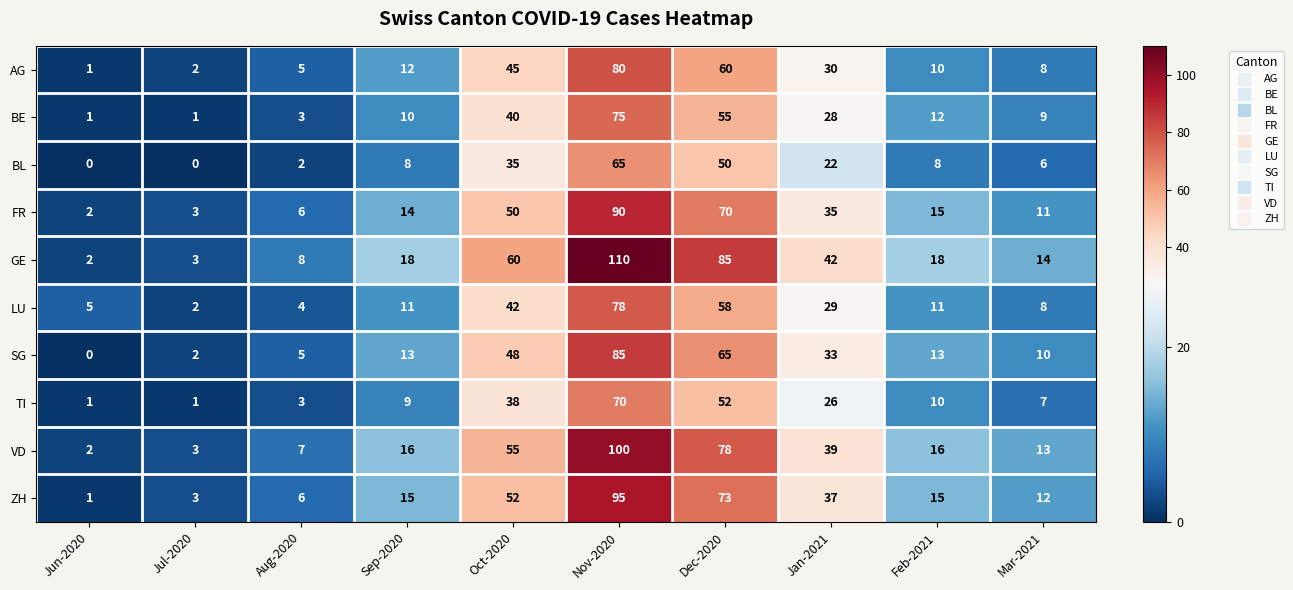

What is the maximum value for TI?

70